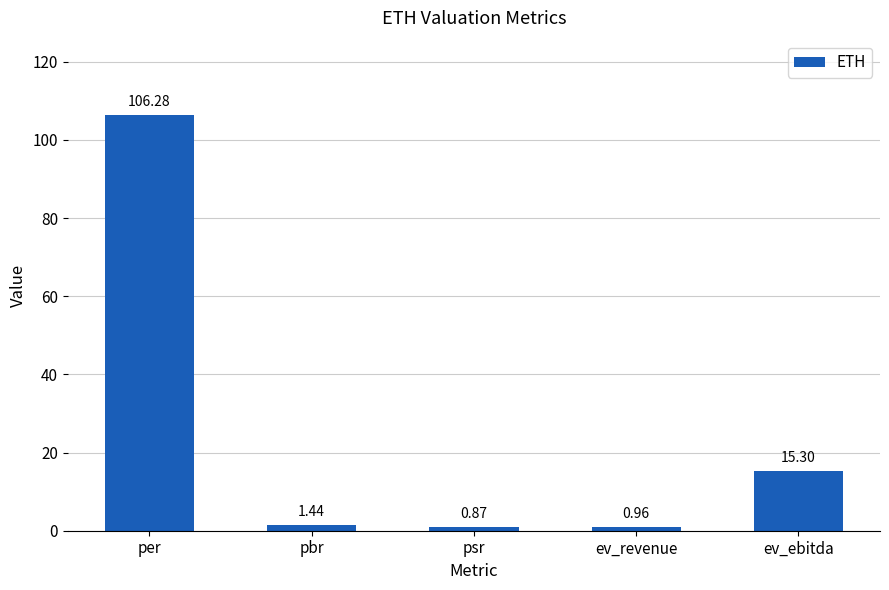

Rank the categories by value from lowest to highest.

psr, ev_revenue, pbr, ev_ebitda, per